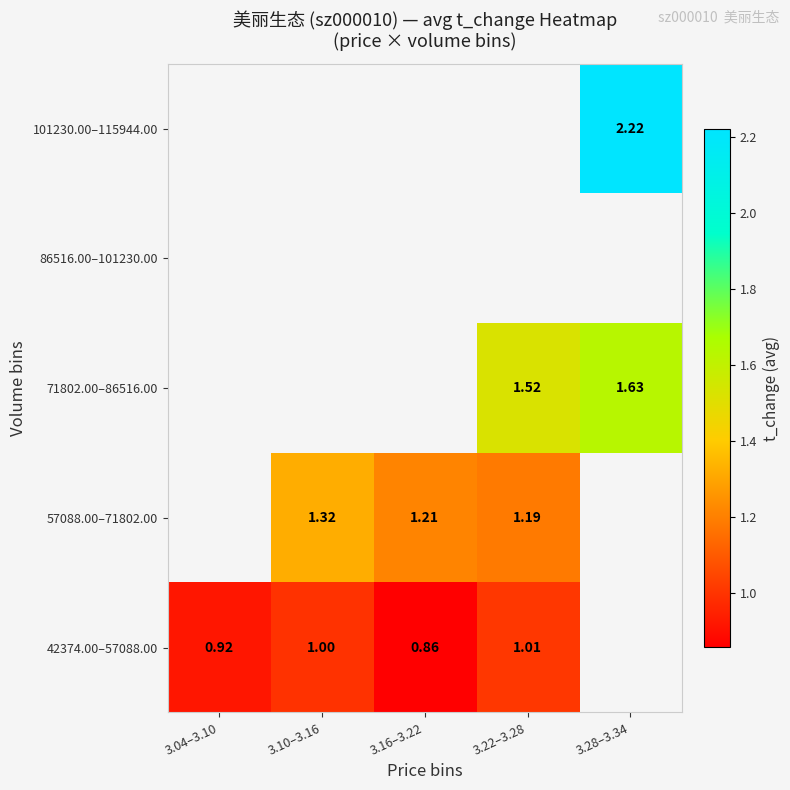

Between 3.16–3.22 and 3.28–3.34, which is larger?

3.28–3.34